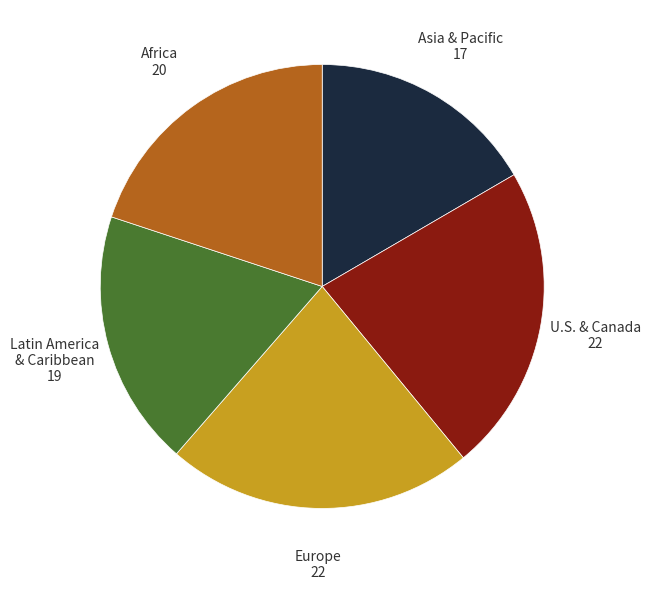

Is there a majority slice in this chart?

No